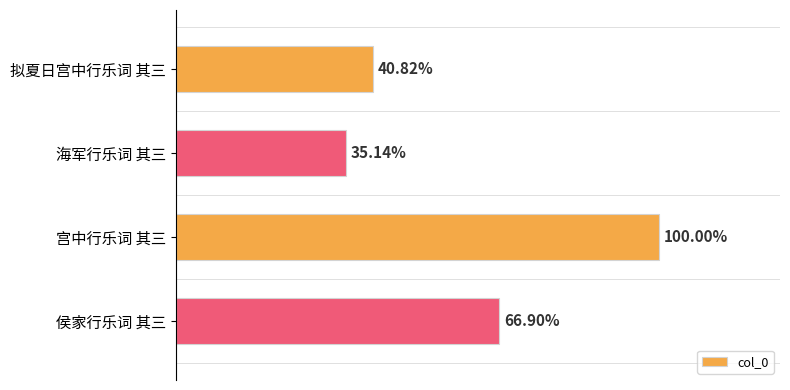

How many data points does each series have?

4